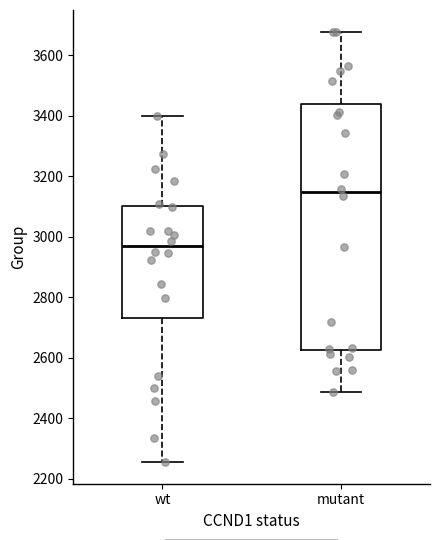

Reading left to right, read every box against the y-axis: the position of its median line, the range the box covers, and the ends of its whiskers. The values are not printed on the chart, so give them approximately, as read against the axis.

wt: median 2960, box 2740 to 3100, whiskers 2260 to 3400
mutant: median 3140, box 2620 to 3440, whiskers 2480 to 3680